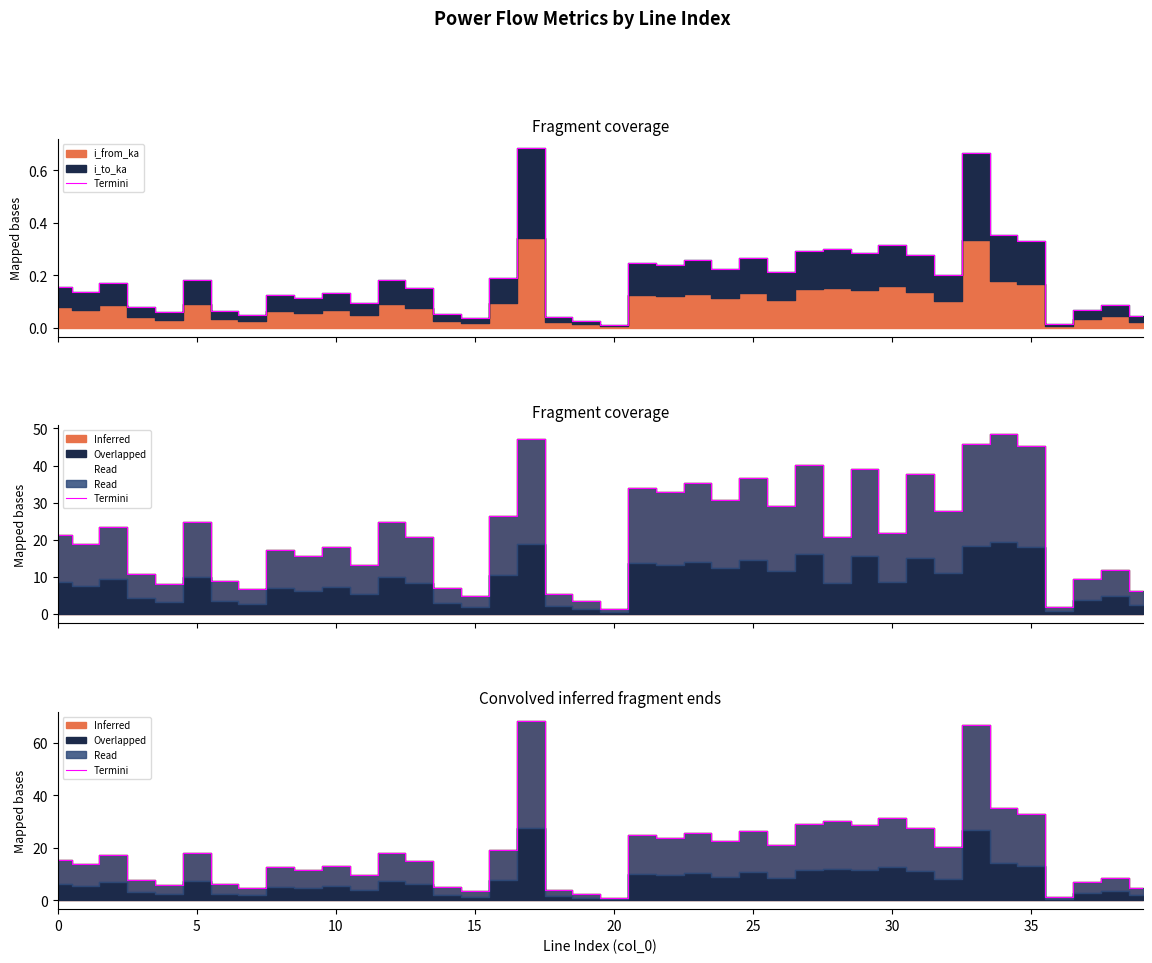

How many values exceed 17?

20